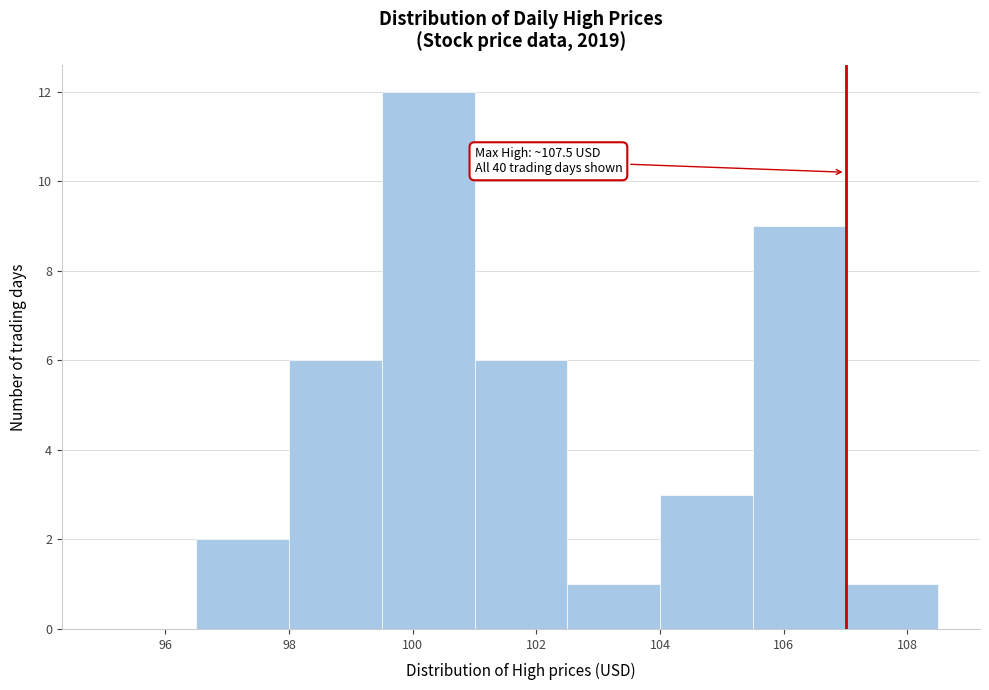

Which range on the x-axis has the tallest bar?

99.5 to 101.0